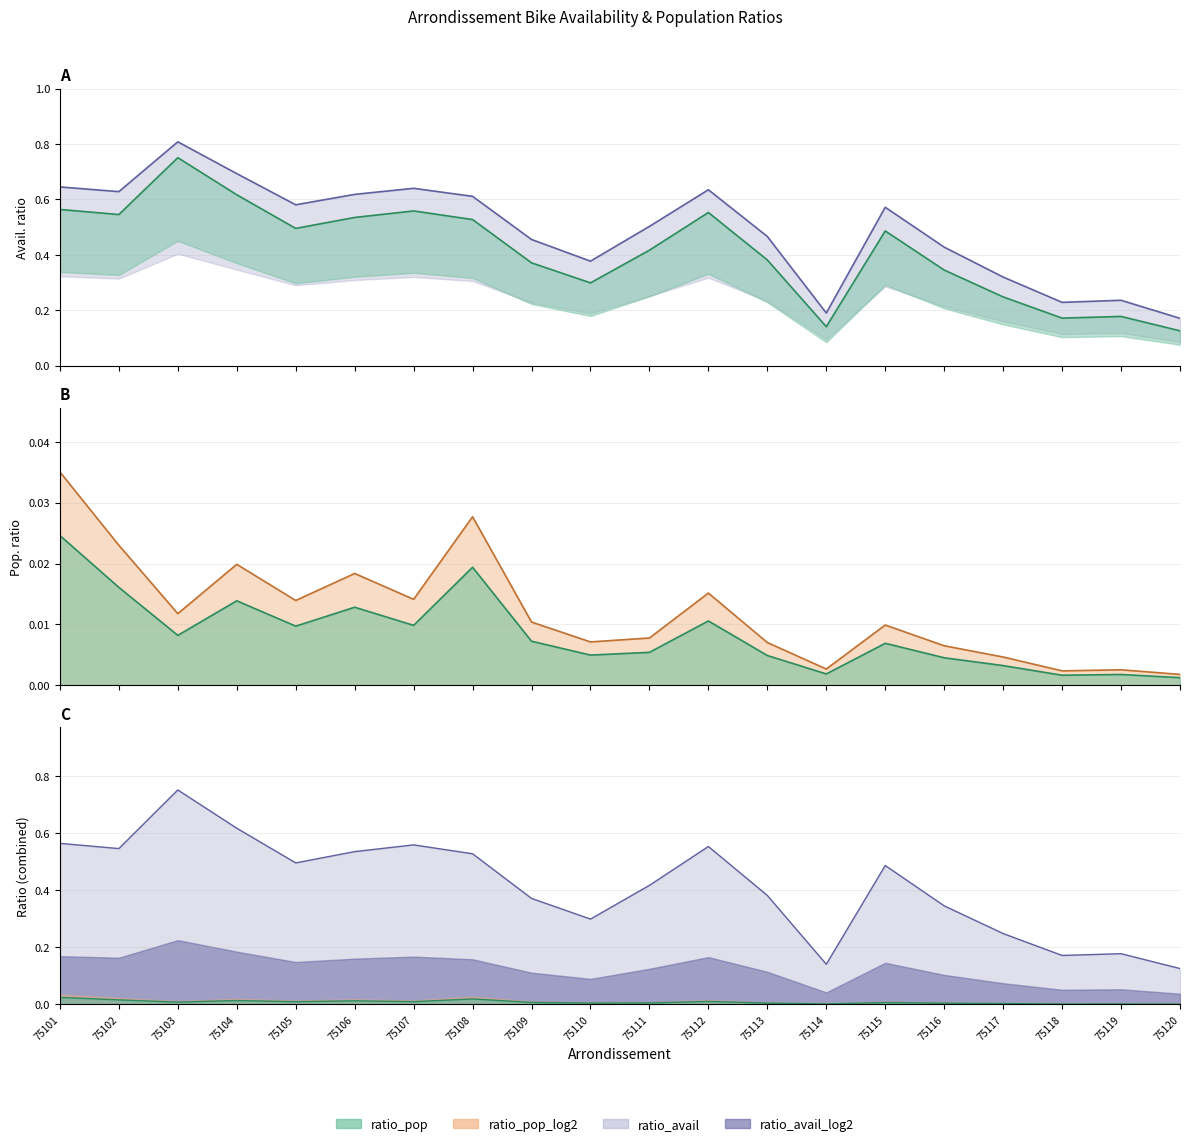

True or false: ratio_avail_log2 and ratio_pop_log2 intersect in this chart.

False